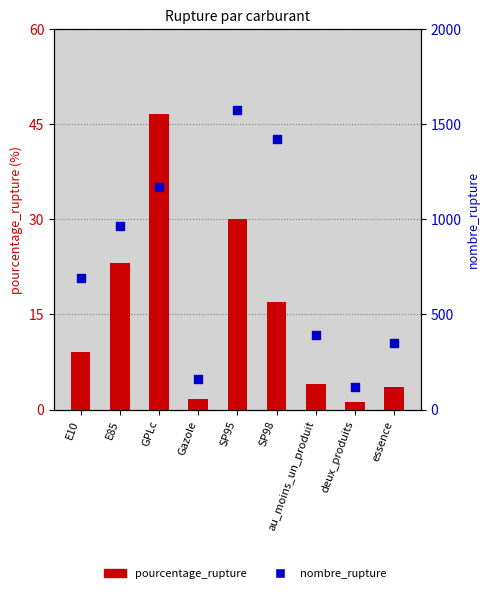

Which series has the largest total across all categories?

nombre_rupture